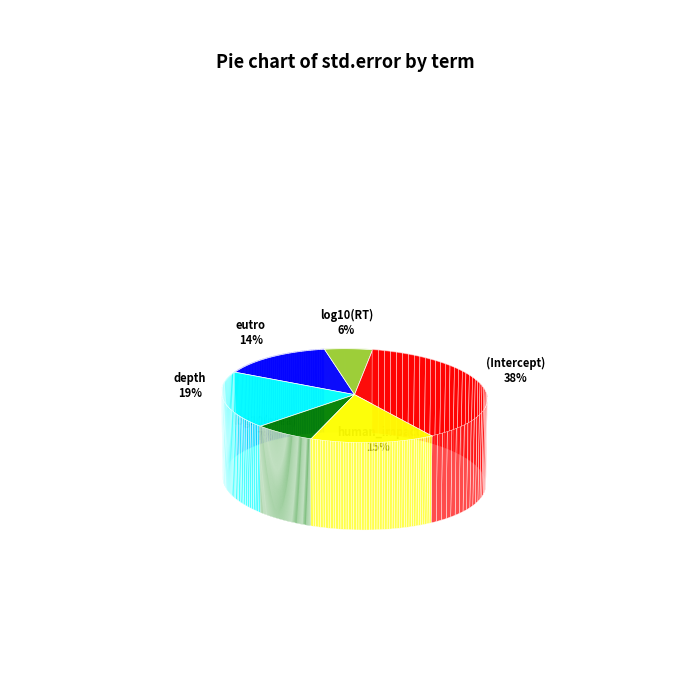

Which category has the smallest portion of the pie?

log10(RT)